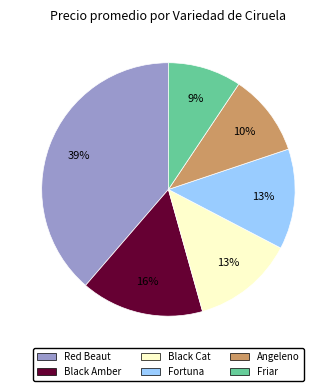

Combined, do Angeleno and Black Cat account for over 50%?

No